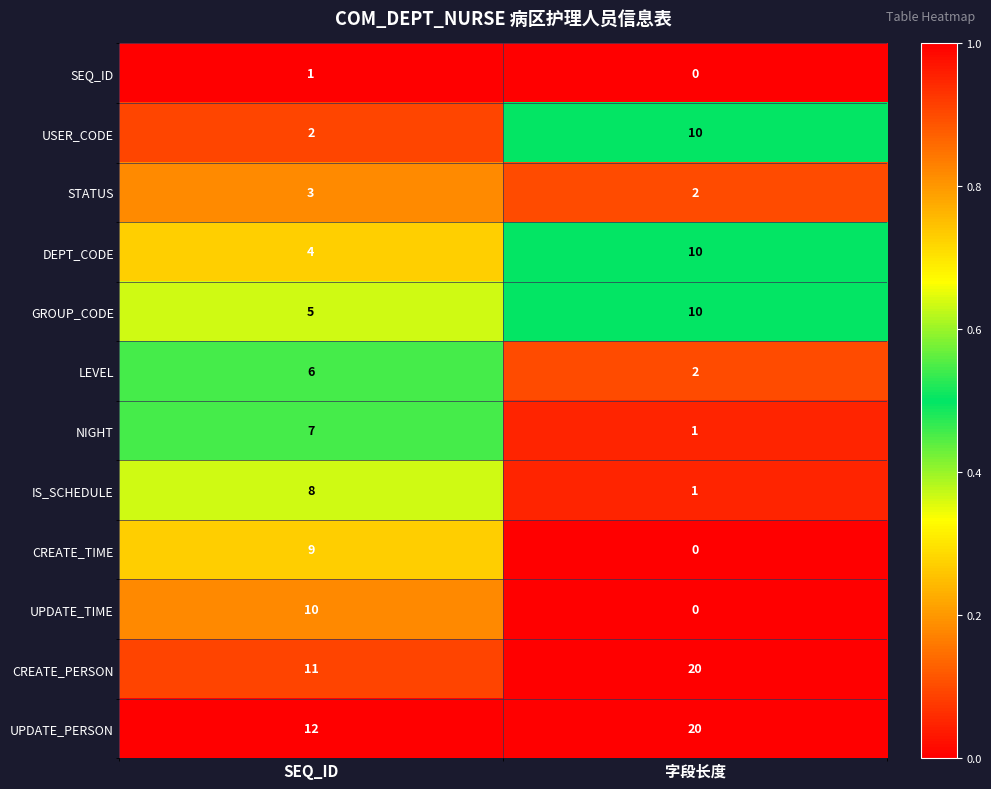

The value of CREATE_TIME at SEQ_ID is 6. True or false?

False